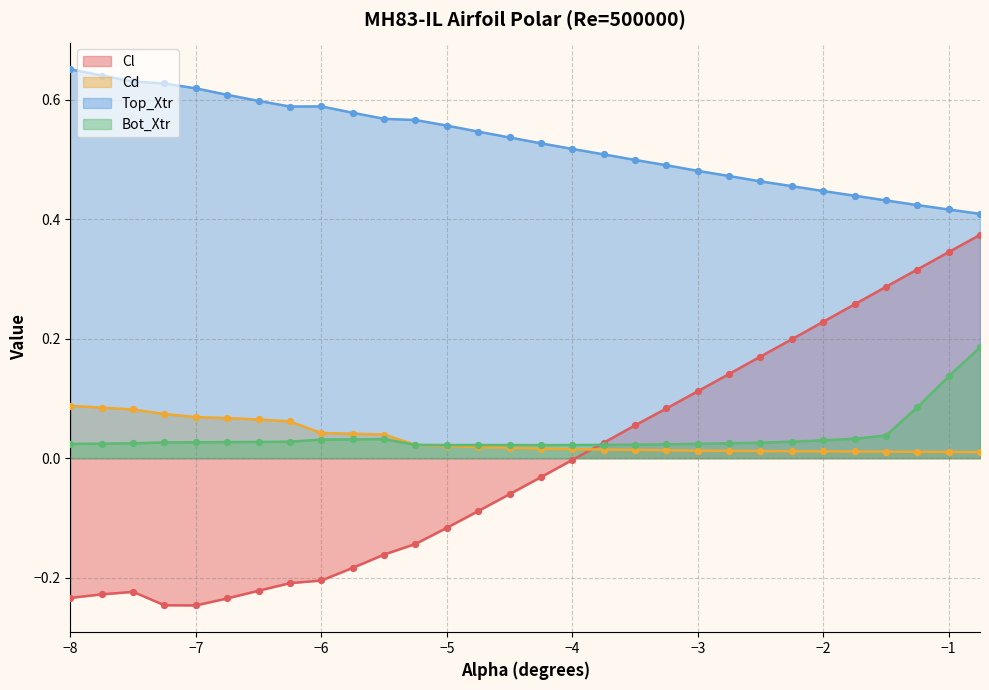

At how many categories does at least one series exceed 0?

30